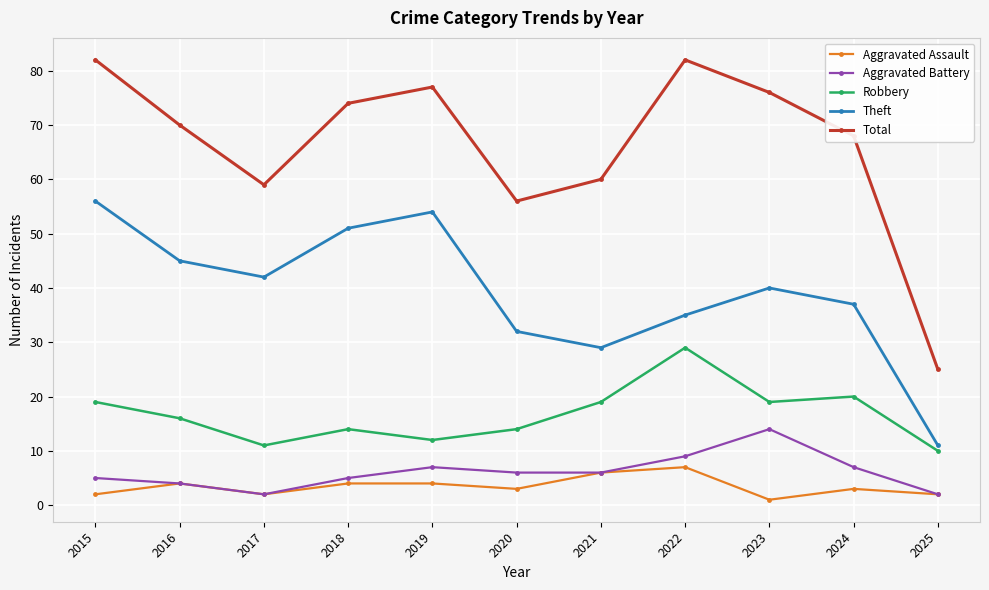

What is the total value across all series at 2018?

148